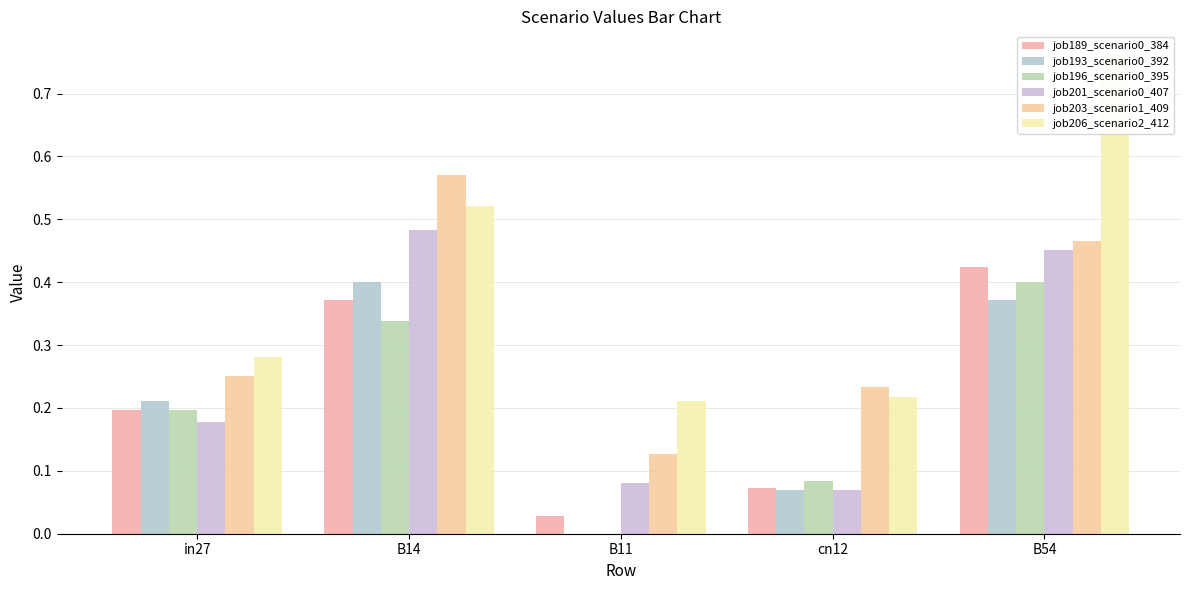

Is it true that job193_scenario0_392 equals 0.4 at B54?

True